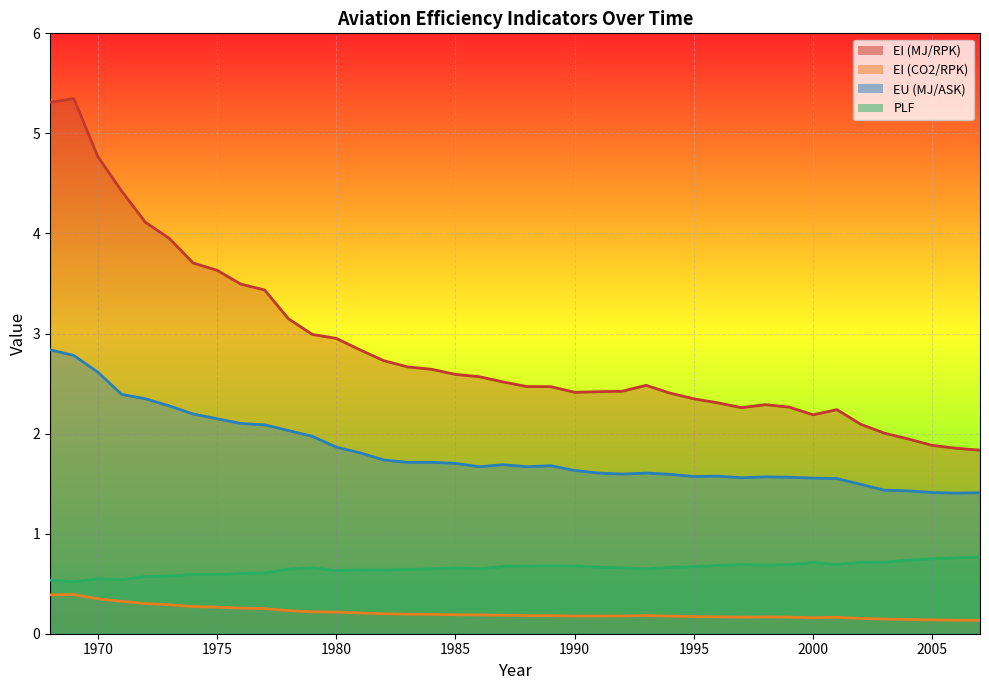

Between 1993 and 1983, which is larger?

1983